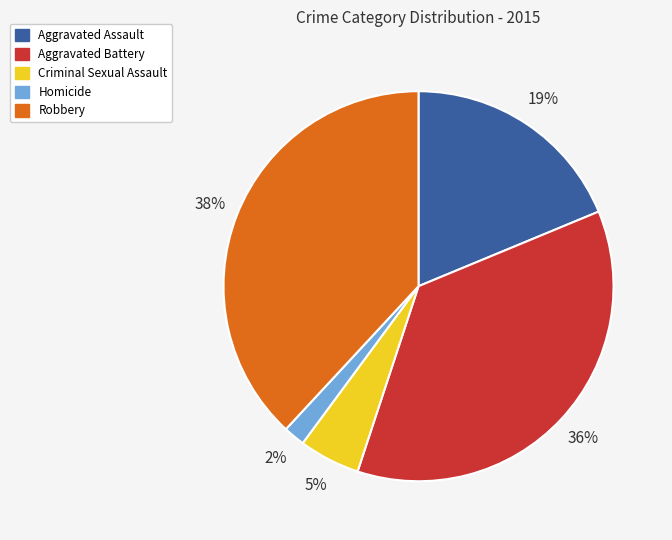

To the nearest percent, what is the combined percentage of Aggravated Battery and Aggravated Assault?

55%